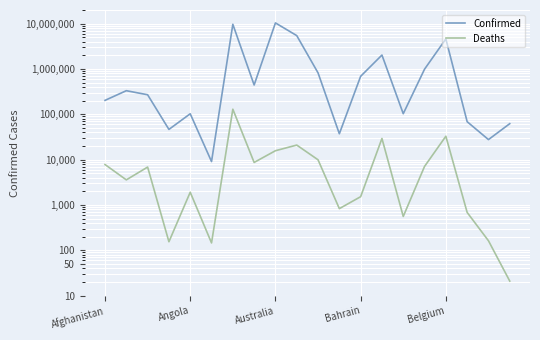

What is the maximum value for Confirmed?

10420857